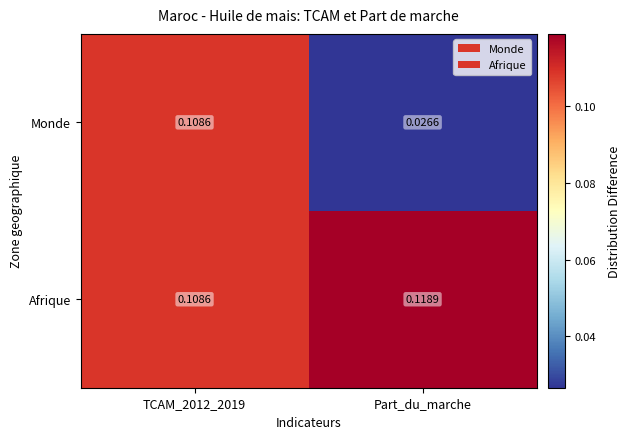

Where is Monde nearest to the value 0?

Part_du_marche